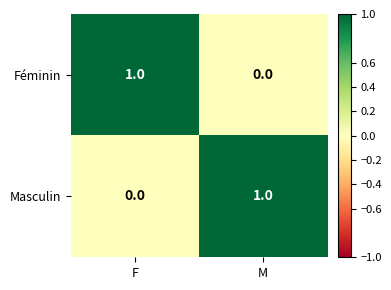

What is the difference between the highest and lowest values at M?

1